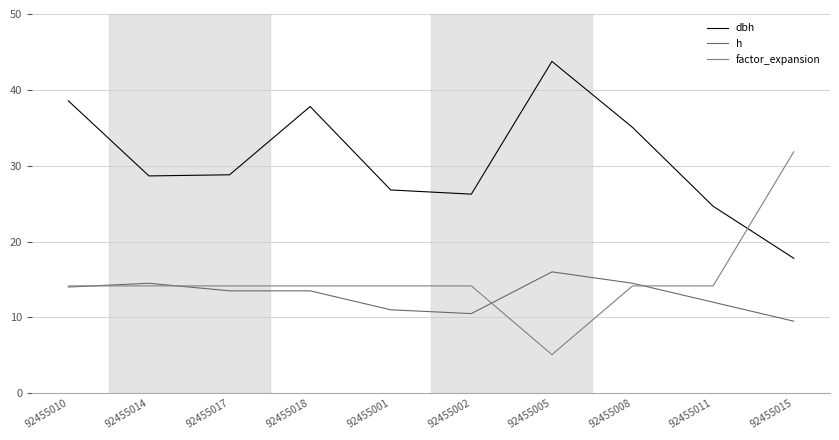

Reading left to right, list all the values displayed in this chart.

dbh: 92455010=38.5	92455014=28.6	92455017=28.8	92455018=37.8	92455001=26.8	92455002=26.2	92455005=43.8	92455008=35.0	92455011=24.6	92455015=17.8
h: 92455010=14.0	92455014=14.5	92455017=13.5	92455018=13.5	92455001=11.0	92455002=10.5	92455005=16.0	92455008=14.5	92455011=12.0	92455015=9.5
factor_expansion: 92455010=14.2	92455014=14.2	92455017=14.2	92455018=14.2	92455001=14.2	92455002=14.2	92455005=5.1	92455008=14.2	92455011=14.2	92455015=31.8